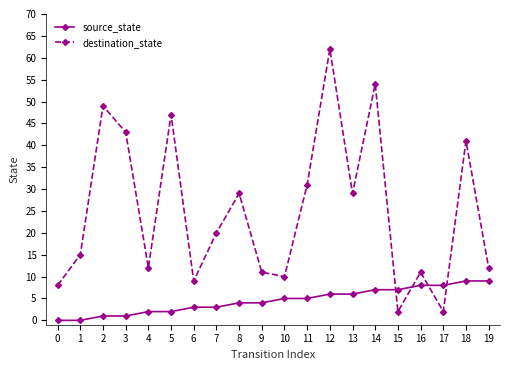

What is the greatest value displayed?

62